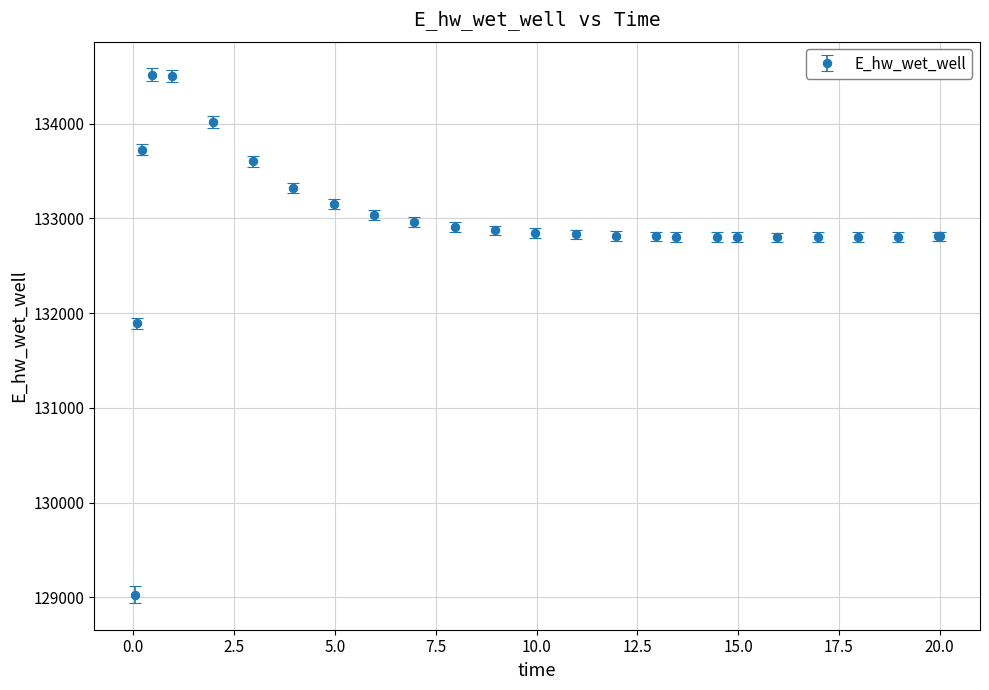

What is the value of the 19th point from the left?

132802.9